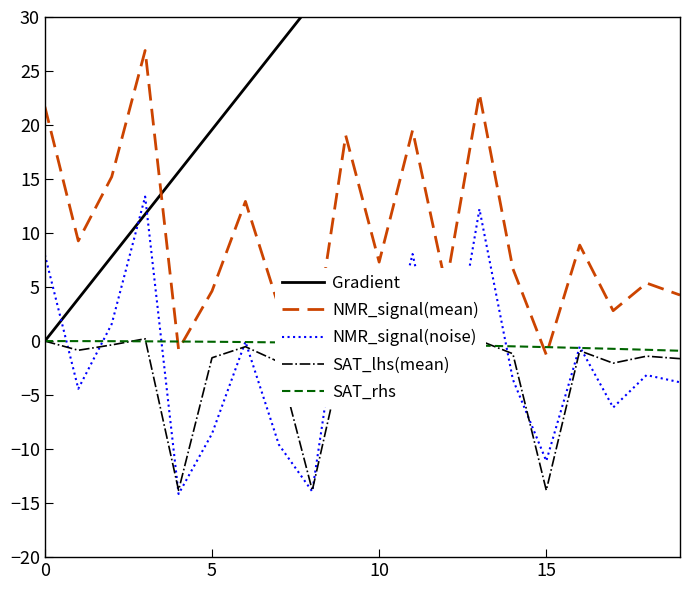

What is the difference between the maximum and second lowest values in the Gradient series?

70.5